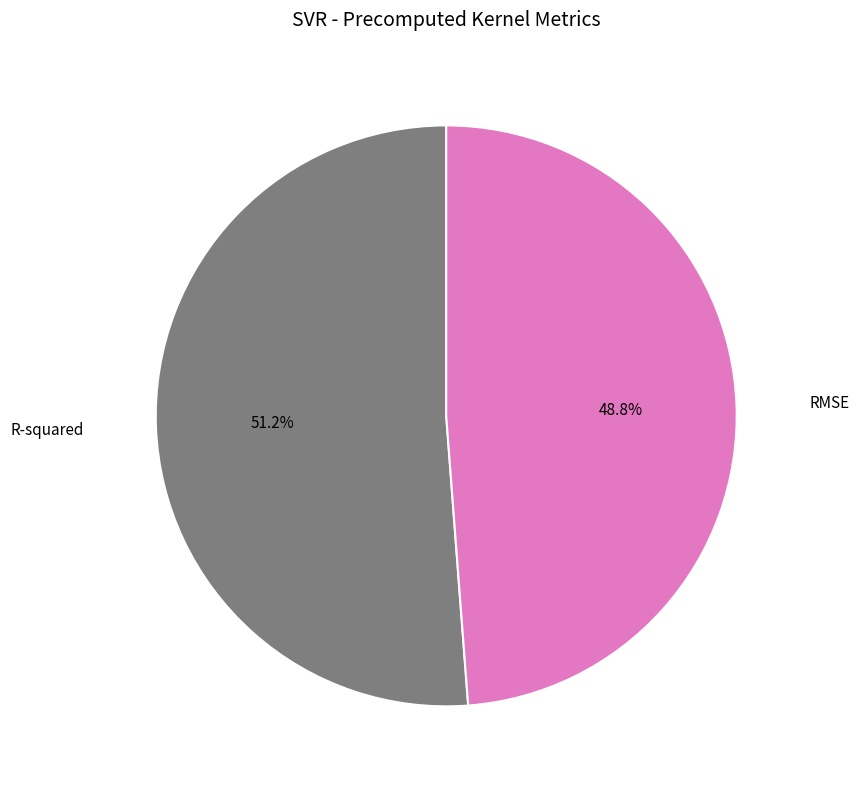

Is there any slice that represents more than half of the pie?

Yes